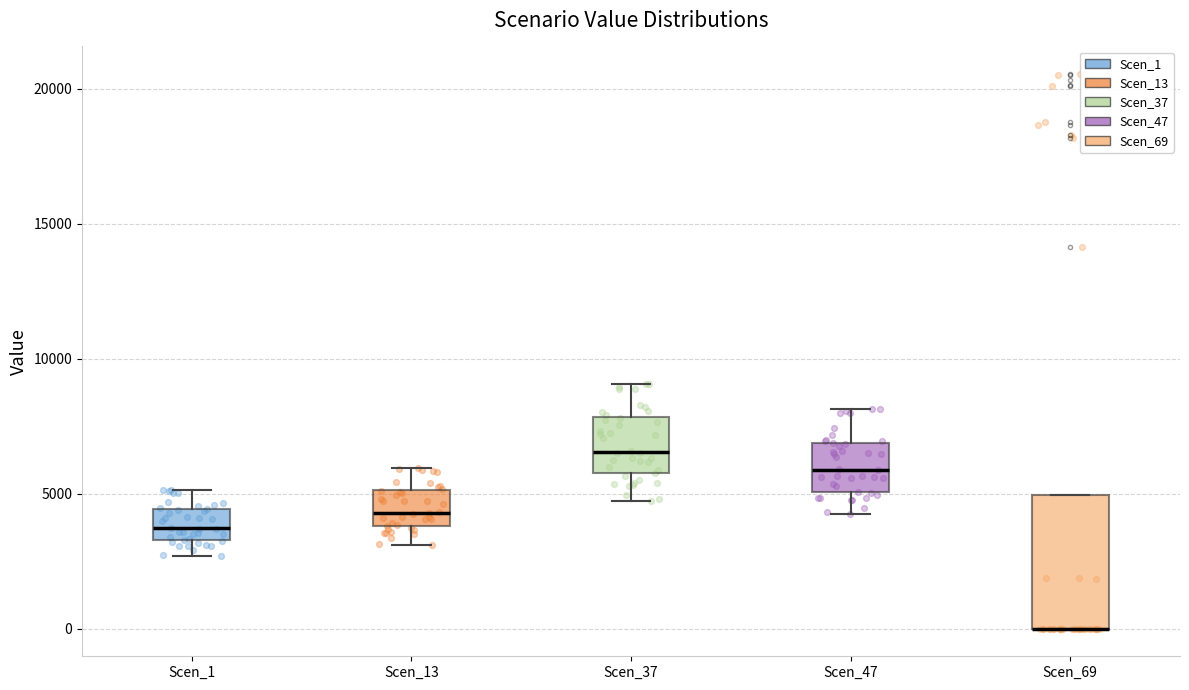

Reading left to right, transcribe this box plot: for each box, give where its median line is, the range the box spans, and where its two whiskers end, as read against the y-axis. The values are not printed on the chart, so give them approximately, as read against the axis.

Scen_1: median 3500 (inside the box), box 3500 to 4500, whiskers 2500 to 5000
Scen_13: median 4500, box 4000 to 5000, whiskers 3000 to 6000
Scen_37: median 6500, box 5500 to 8000, whiskers 4500 to 9000
Scen_47: median 6000, box 5000 to 7000, whiskers 4500 to 8000
Scen_69: median 0 (drawn on the box's lower edge), box 0 to 5000, whiskers 0 to 5000